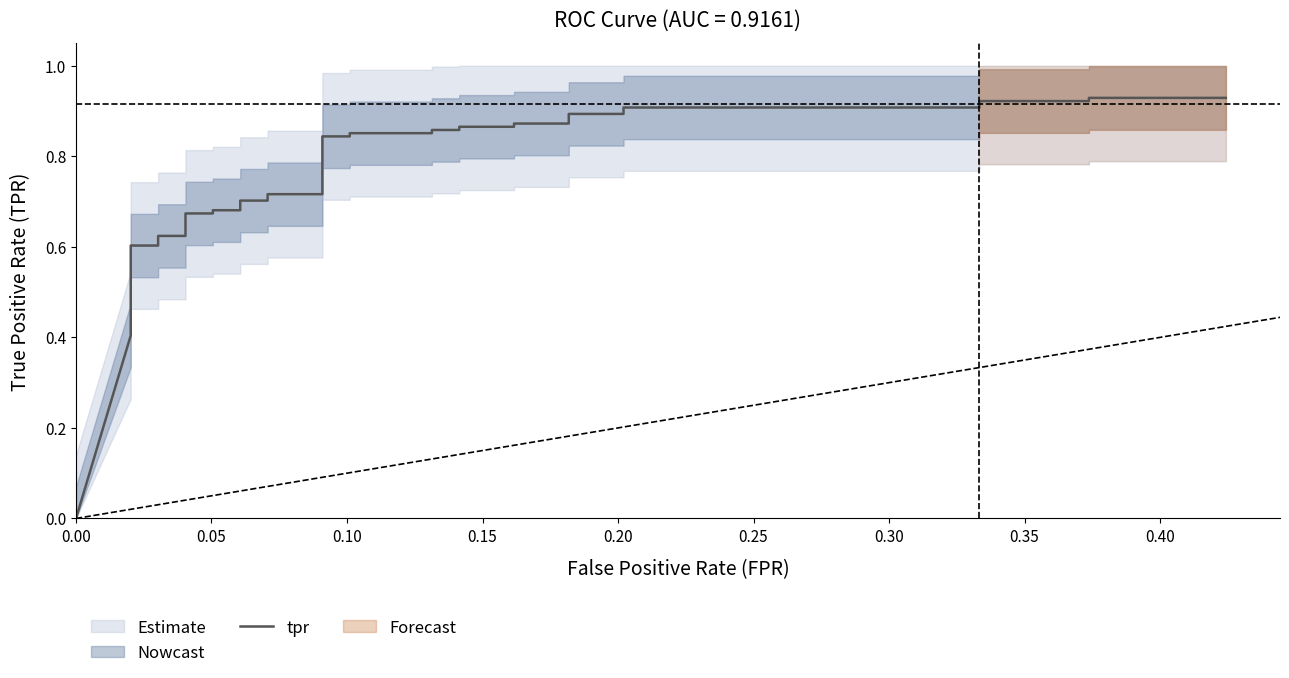

How many lines are shown in the chart?

1